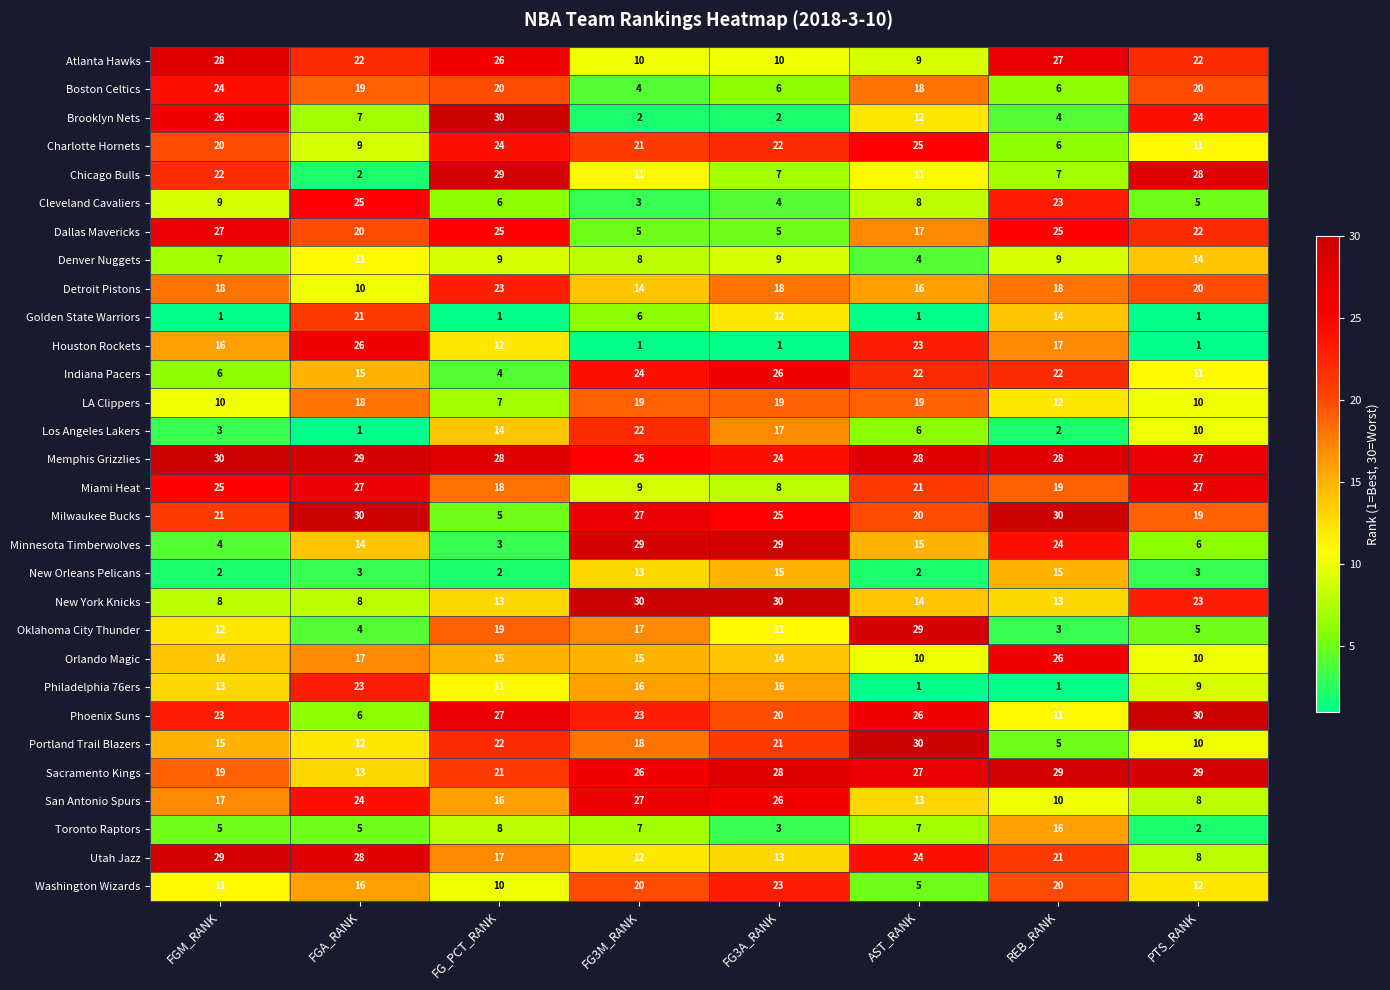

Between FGA_RANK and FG3A_RANK, which series saw the biggest shift?

Houston Rockets